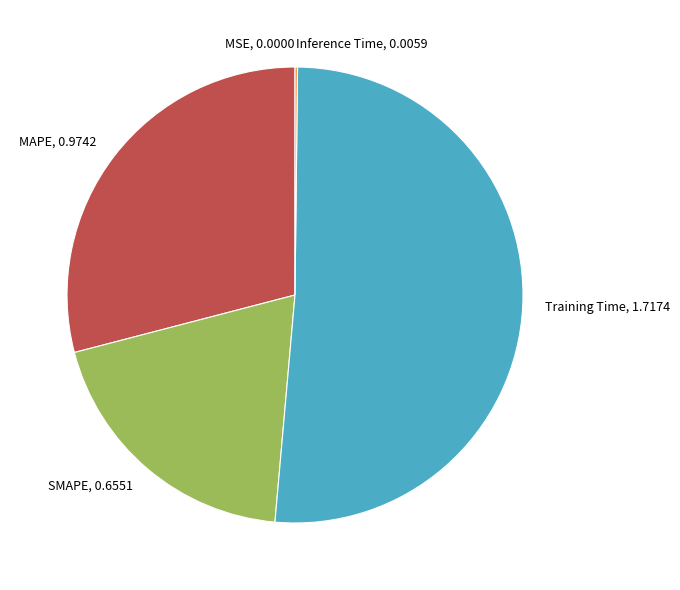

Is it true that SMAPE, 0.6551 is 20% of the pie?

True